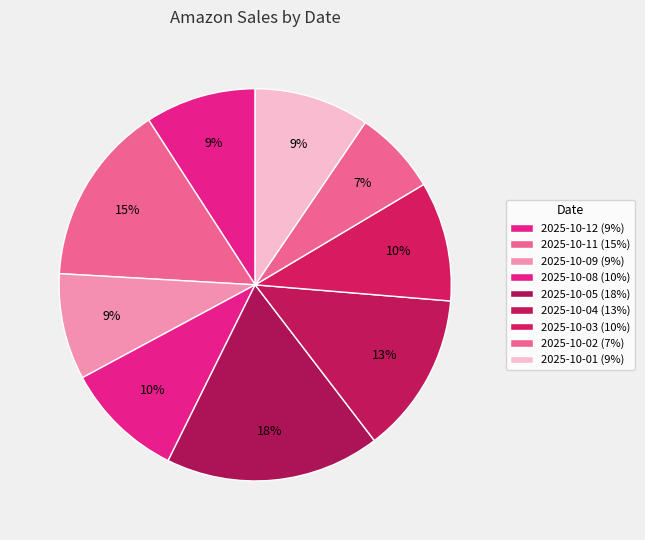

How many slices are in this pie chart?

9